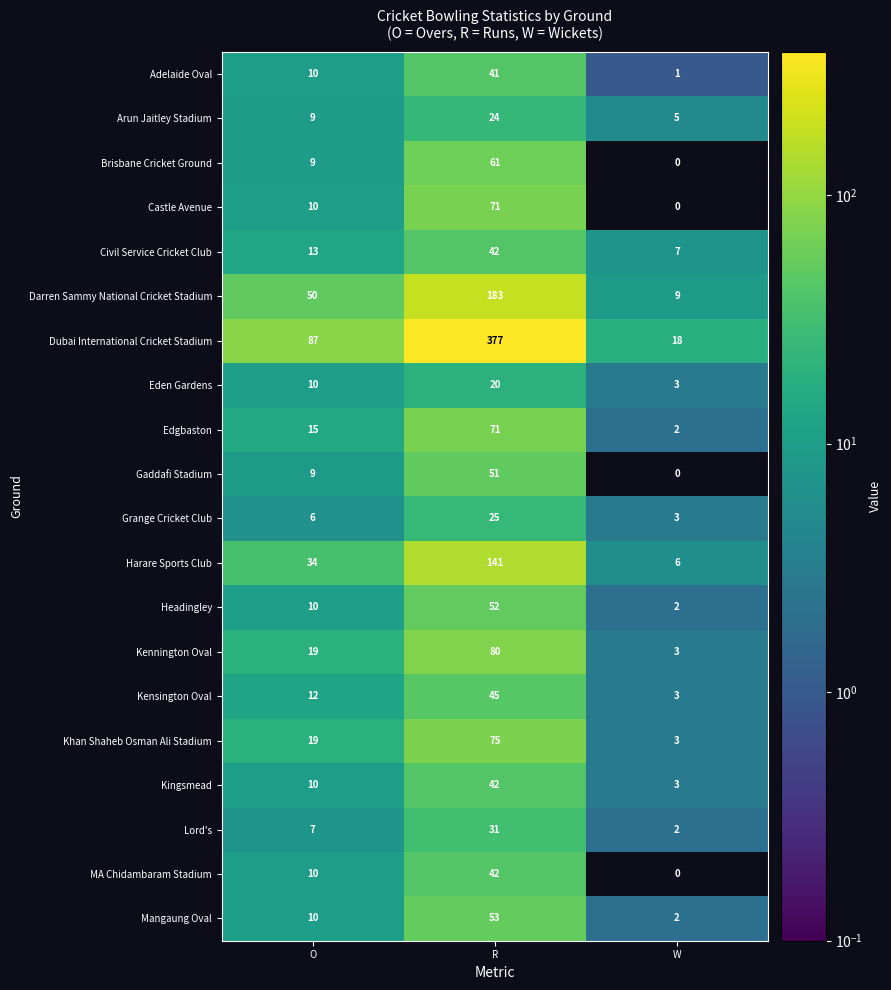

Count the number of data series in this chart.

20